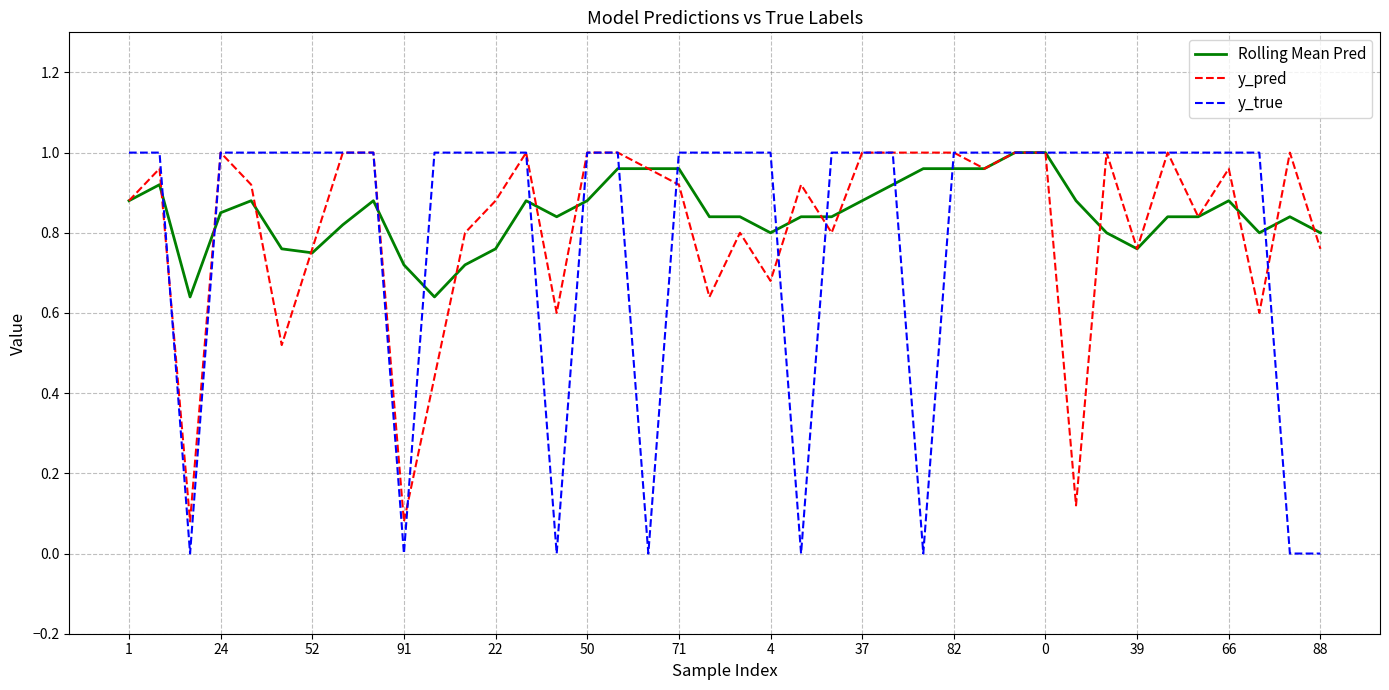

Which series has the widest spread of values?

y_true